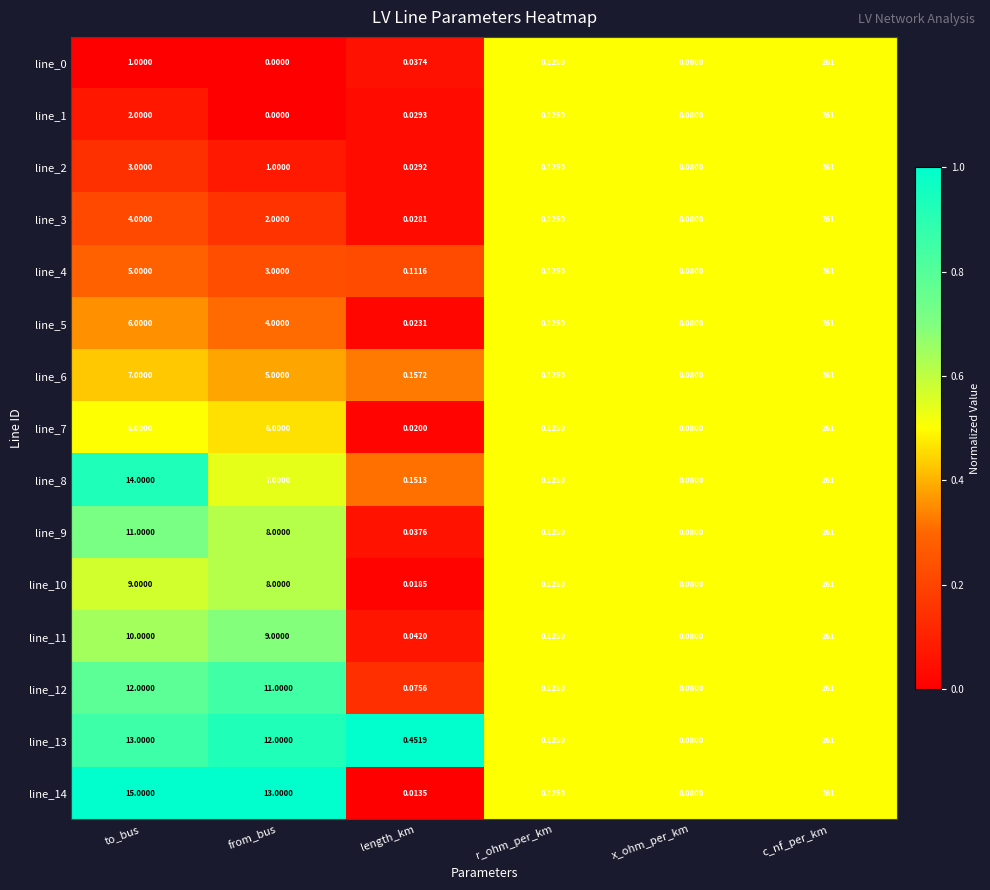

At which label is line_13 closest to 130?

to_bus